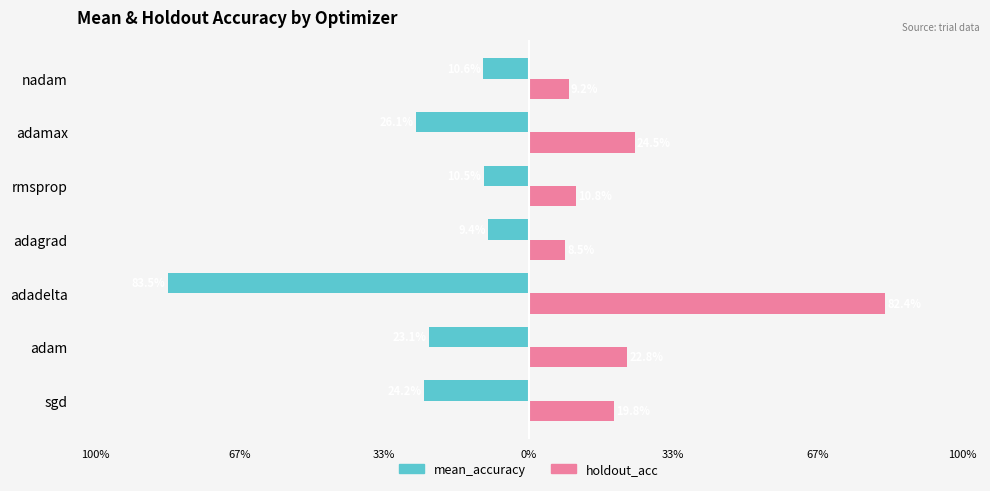

Are the bars horizontal?

Yes